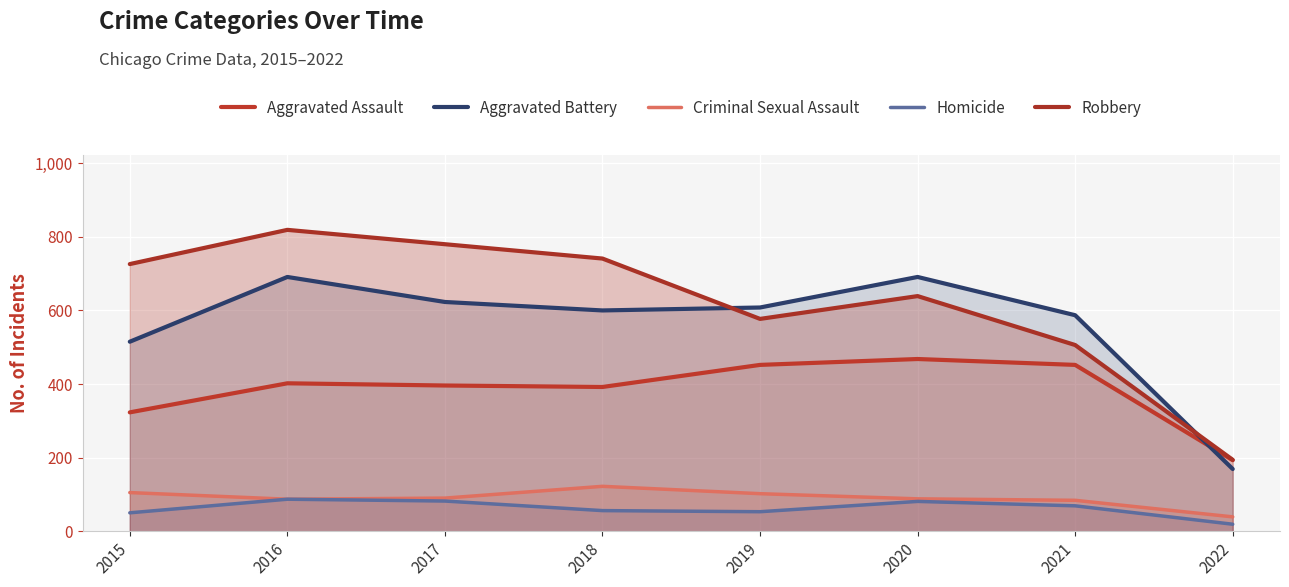

True or false: Criminal Sexual Assault has a value of 105 at 2015.

True